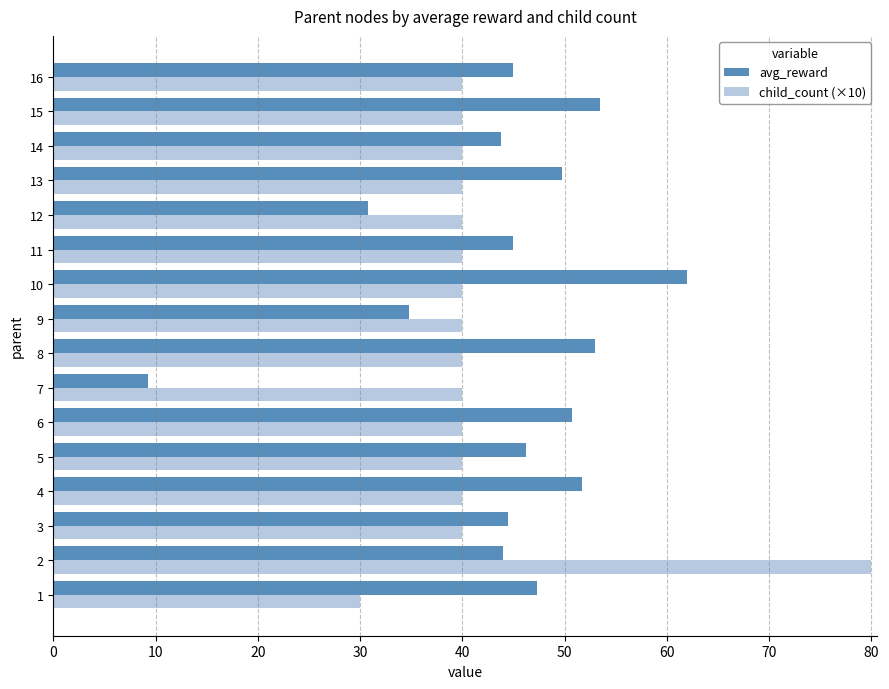

Which series changed the most between 5 and 7?

avg_reward